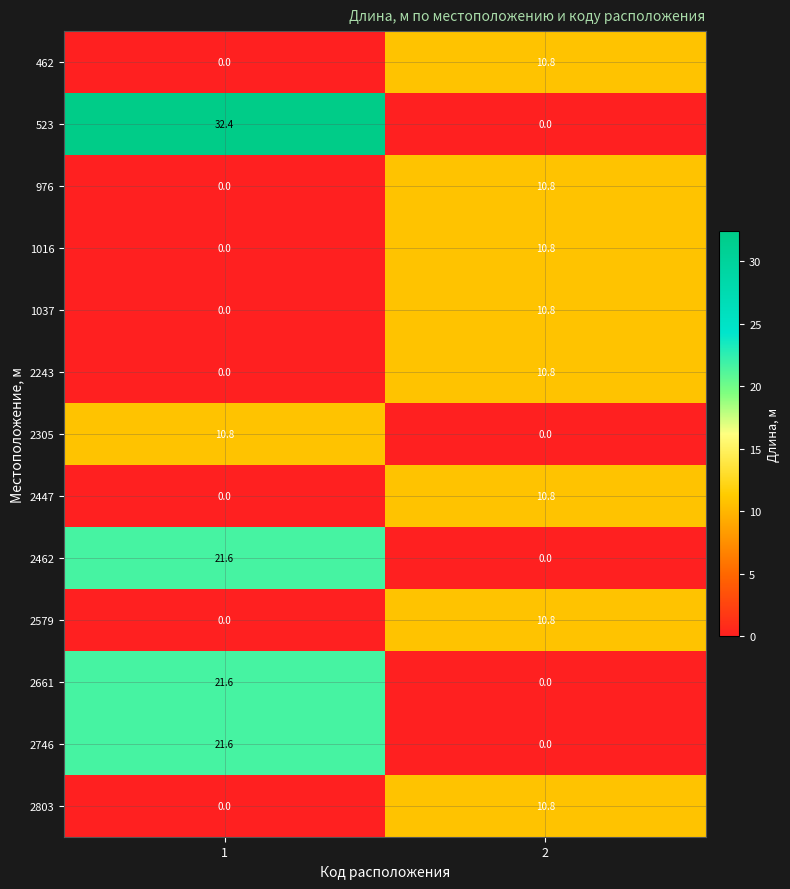

How many data points in 1016 are above 10?

1